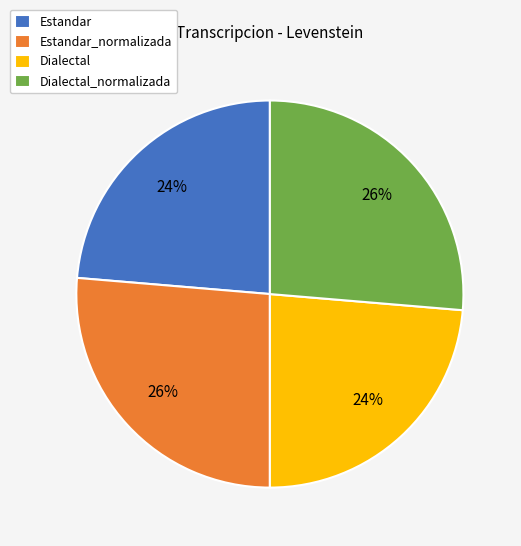

Is it true that Dialectal_normalizada is 20% of the pie?

False